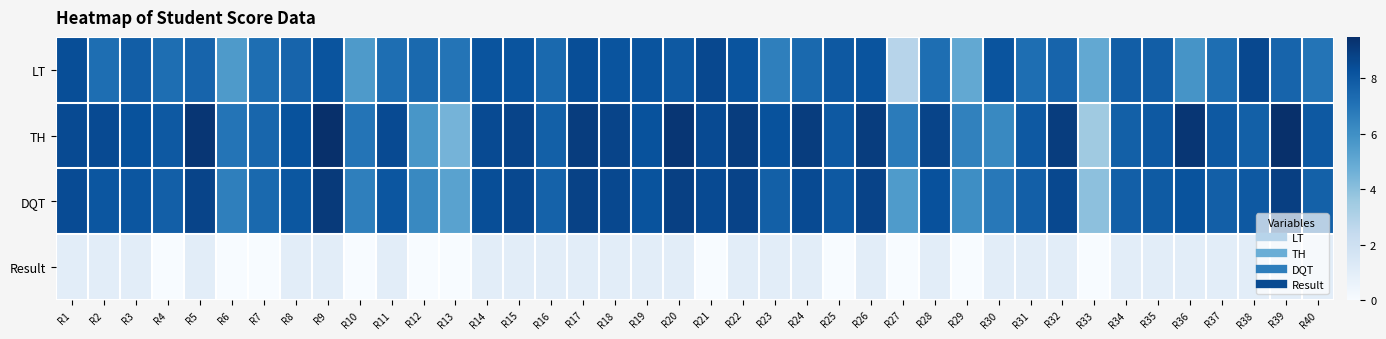

Reading left to right, transcribe all the data shown in this chart.

LT: R1=8.4	R2=7.2	R3=7.8	R4=7.2	R5=7.6	R6=5.6	R7=7.2	R8=7.6	R9=8.2	R10=5.6	R11=7.2	R12=7.4	R13=7.0	R14=8.2	R15=8.2	R16=7.4	R17=8.4	R18=8.2	R19=8.2	R20=8.0	R21=8.6	R22=8.2	R23=6.6	R24=7.4	R25=8.0	R26=8.2	R27=2.8	R28=7.2	R29=5.0	R30=8.2	R31=7.2	R32=7.6	R33=5.0	R34=7.8	R35=7.8	R36=5.8	R37=7.2	R38=8.6	R39=7.6	R40=7.0
TH: R1=8.5	R2=8.5	R3=8.2	R4=8.0	R5=9.2	R6=7.0	R7=7.5	R8=8.2	R9=9.5	R10=7.0	R11=8.5	R12=5.8	R13=4.5	R14=8.5	R15=8.8	R16=7.8	R17=9.0	R18=8.8	R19=8.2	R20=9.2	R21=8.5	R22=9.0	R23=8.2	R24=9.0	R25=8.0	R26=9.0	R27=6.8	R28=8.8	R29=6.5	R30=6.2	R31=8.0	R32=9.0	R33=3.5	R34=7.8	R35=8.0	R36=9.2	R37=8.0	R38=7.8	R39=9.5	R40=8.0
DQT: R1=8.5	R2=8.1	R3=8.1	R4=7.8	R5=8.8	R6=6.6	R7=7.4	R8=8.1	R9=9.1	R10=6.6	R11=8.1	R12=6.2	R13=5.2	R14=8.4	R15=8.6	R16=7.6	R17=8.8	R18=8.6	R19=8.2	R20=8.9	R21=8.5	R22=8.8	R23=7.8	R24=8.5	R25=8.0	R26=8.8	R27=5.6	R28=8.3	R29=6.0	R30=6.8	R31=7.8	R32=8.6	R33=4.0	R34=7.8	R35=7.9	R36=8.2	R37=7.8	R38=8.0	R39=8.9	R40=7.7
Result: R1=1.0	R2=1.0	R3=1.0	R4=0.0	R5=1.0	R6=0.0	R7=0.0	R8=1.0	R9=1.0	R10=0.0	R11=1.0	R12=0.0	R13=0.0	R14=1.0	R15=1.0	R16=1.0	R17=1.0	R18=1.0	R19=1.0	R20=1.0	R21=0.0	R22=1.0	R23=1.0	R24=1.0	R25=0.0	R26=1.0	R27=0.0	R28=1.0	R29=0.0	R30=1.0	R31=1.0	R32=1.0	R33=0.0	R34=1.0	R35=1.0	R36=1.0	R37=1.0	R38=1.0	R39=1.0	R40=1.0